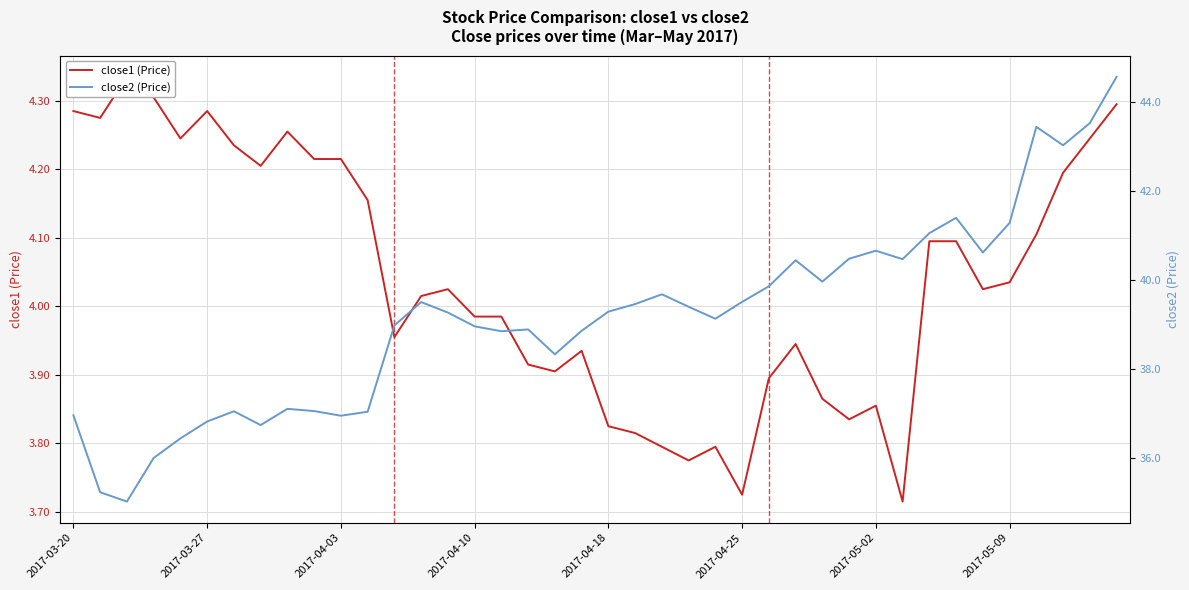

At which category is the sum across all series the highest?

39